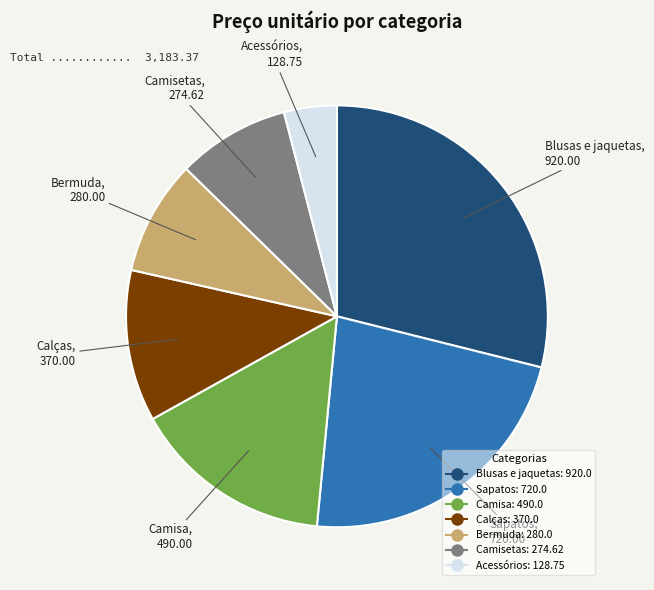

How many segments does this pie chart have?

7